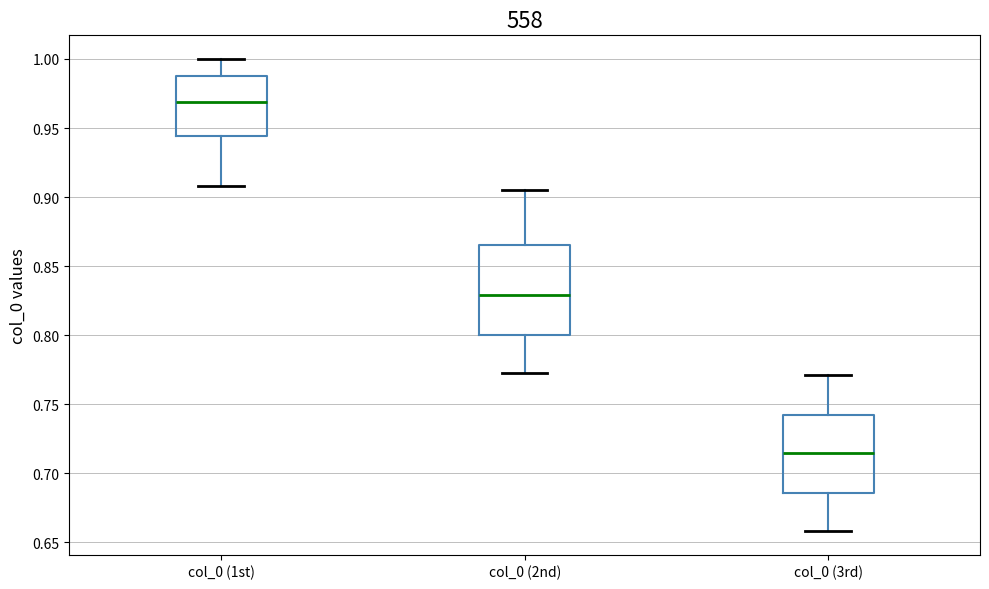

Reading left to right, transcribe this box plot: for each box, give where its median line is, the range the box spans, and where its two whiskers end, as read against the y-axis. The values are not printed on the chart, so give them approximately, as read against the axis.

col_0 (1st): median 0.970, box 0.945 to 0.990, whiskers 0.910 to 1.000
col_0 (2nd): median 0.830, box 0.800 to 0.865, whiskers 0.775 to 0.905
col_0 (3rd): median 0.715, box 0.685 to 0.740, whiskers 0.660 to 0.770